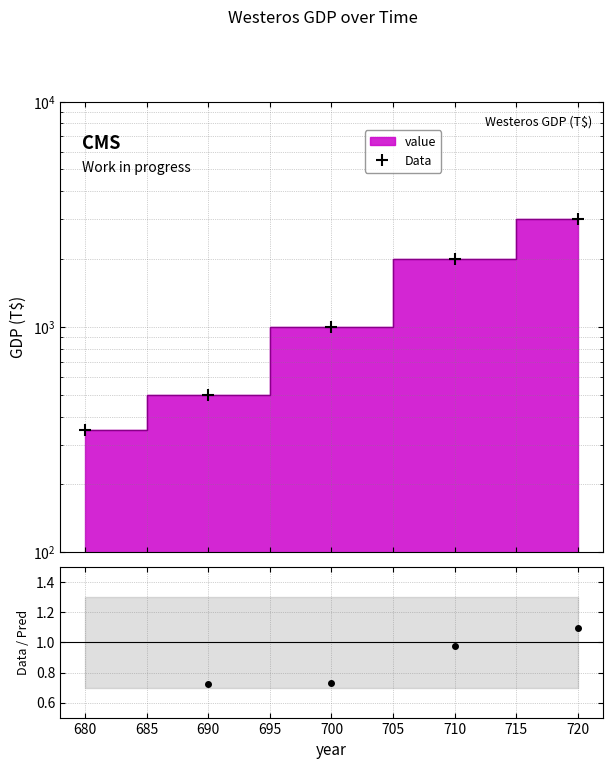

How many series are shown in this chart?

2